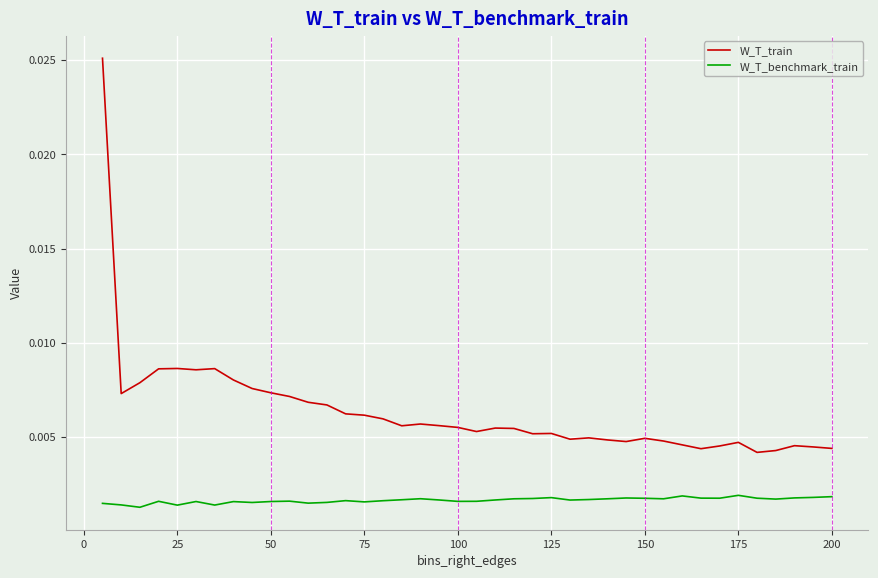

True or false: W_T_benchmark_train and W_T_train cross at least once.

False